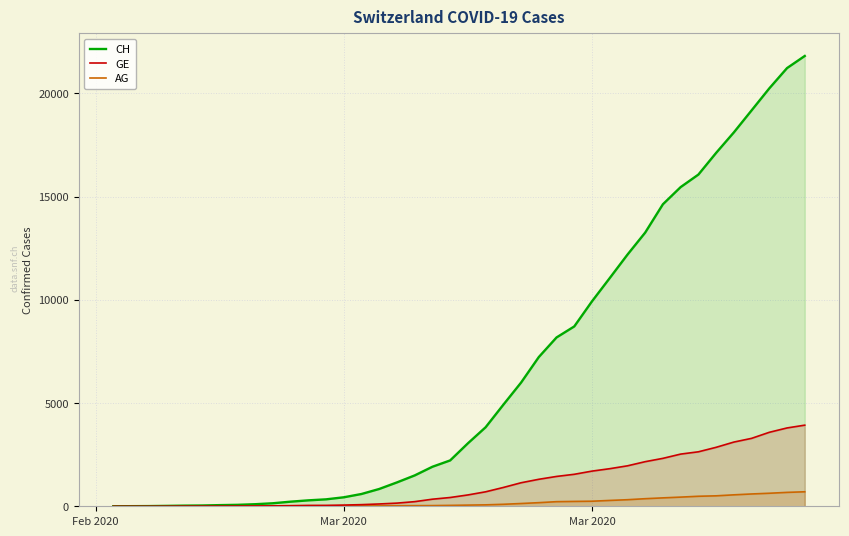

What are all the series names shown in the legend?

CH, GE, AG